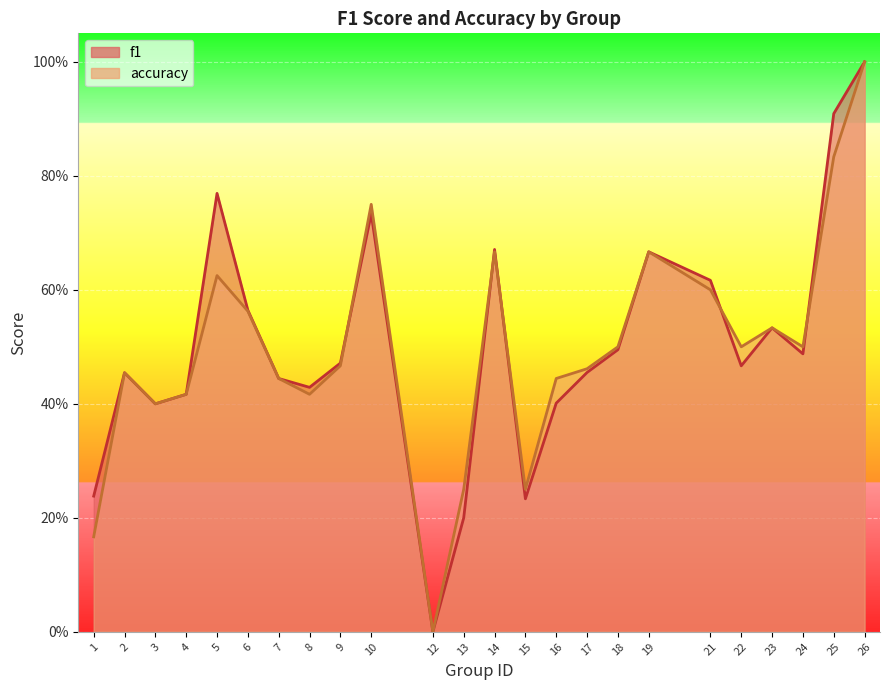

How many data points does each series have?

24